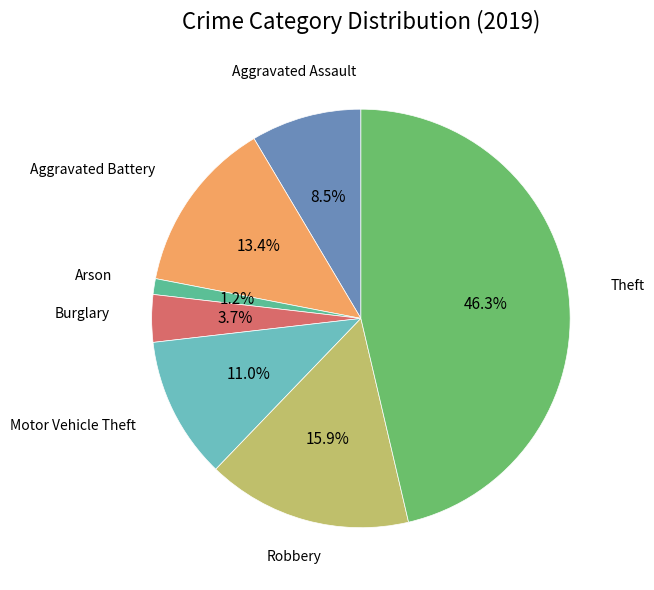

Is there a majority slice in this chart?

No